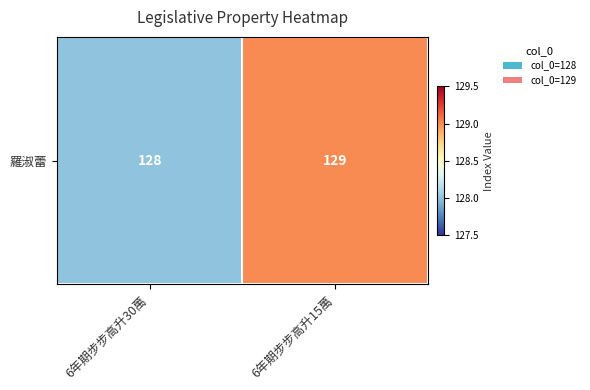

How many data points does each series have?

2